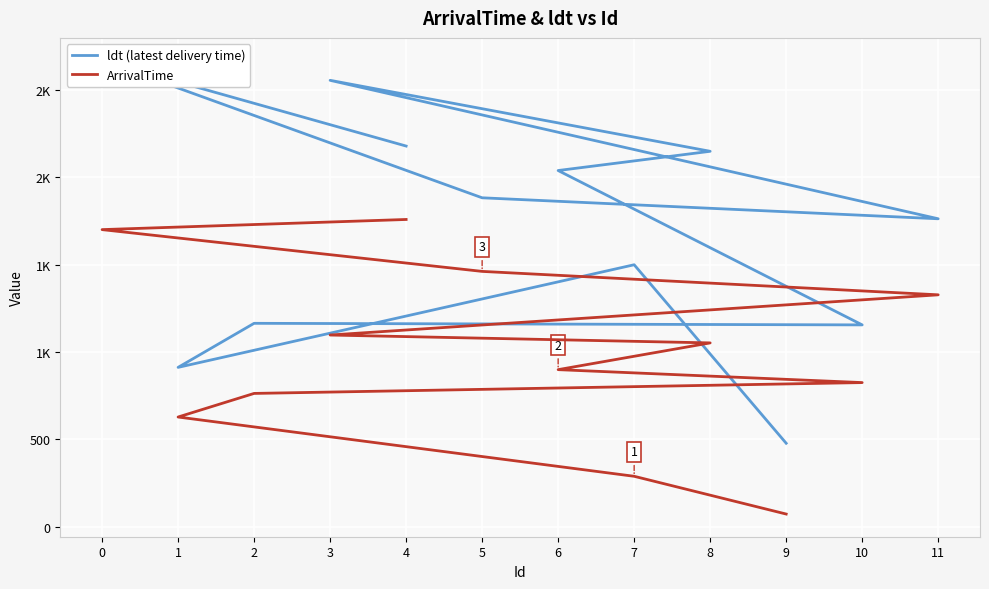

How many values in the ArrivalTime series are below 1052?

6